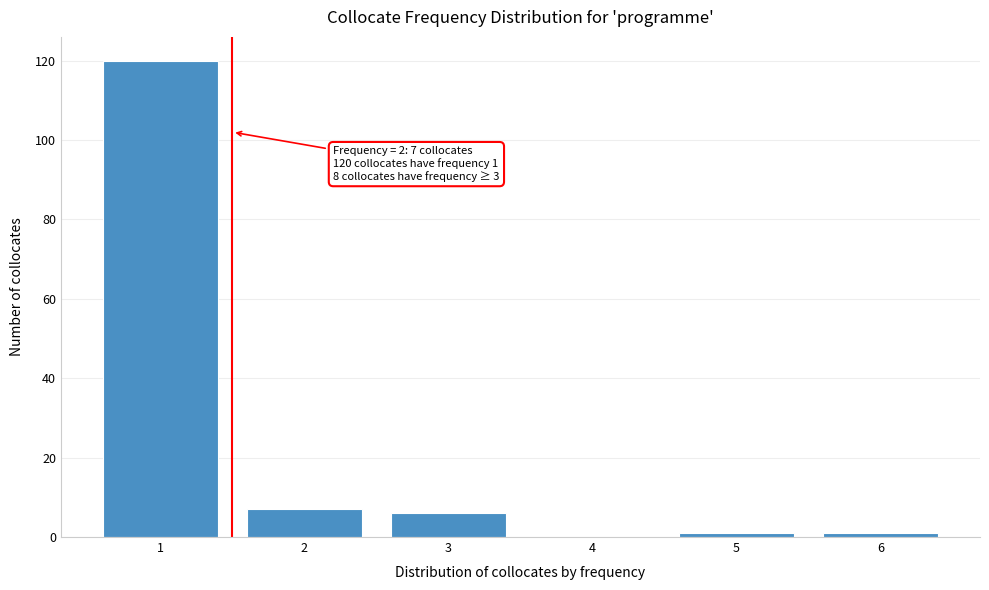

Reading right to left, list all the values displayed in this chart.

6=1	5=1	4=0	3=6	2=7	1=120